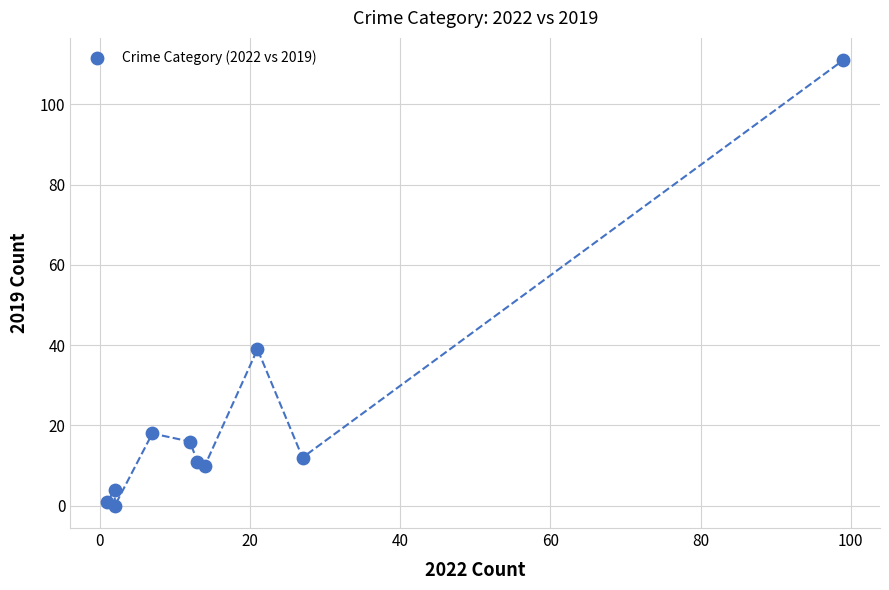

What Y value in the scatter plot is closest to 55?

39